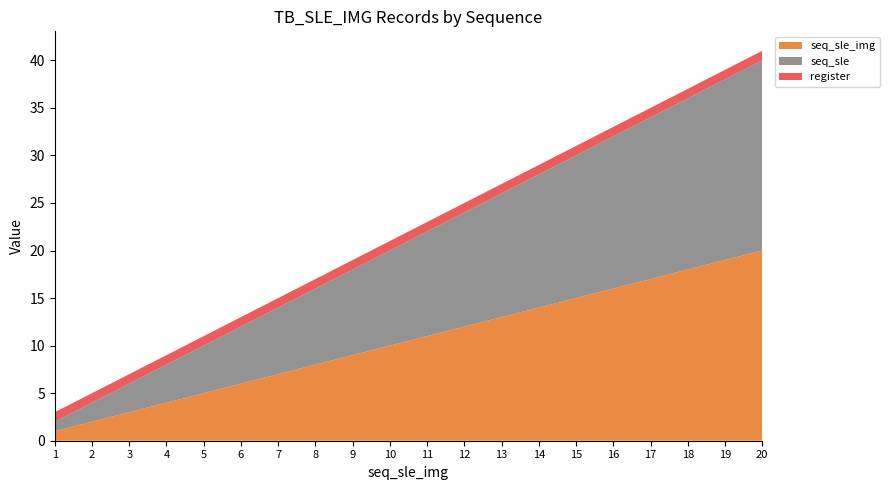

Reading left to right, what are all the values shown in this chart?

seq_sle_img: 1=1	2=2	3=3	4=4	5=5	6=6	7=7	8=8	9=9	10=10	11=11	12=12	13=13	14=14	15=15	16=16	17=17	18=18	19=19	20=20
seq_sle: 1=1	2=2	3=3	4=4	5=5	6=6	7=7	8=8	9=9	10=10	11=11	12=12	13=13	14=14	15=15	16=16	17=17	18=18	19=19	20=20
register: 1=1	2=1	3=1	4=1	5=1	6=1	7=1	8=1	9=1	10=1	11=1	12=1	13=1	14=1	15=1	16=1	17=1	18=1	19=1	20=1